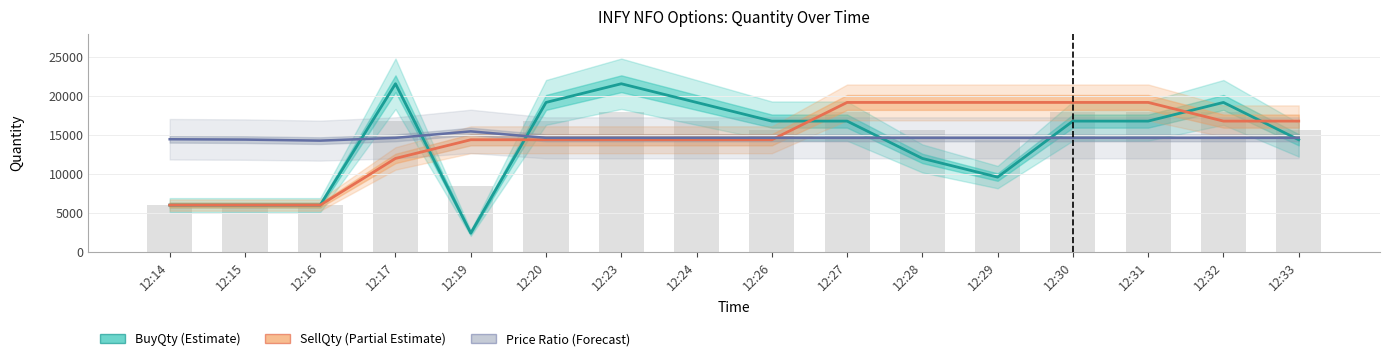

List the series in order of their overall mean, highest first.

Price Ratio (Forecast), SellQty (Partial Estimate), BuyQty (Estimate)